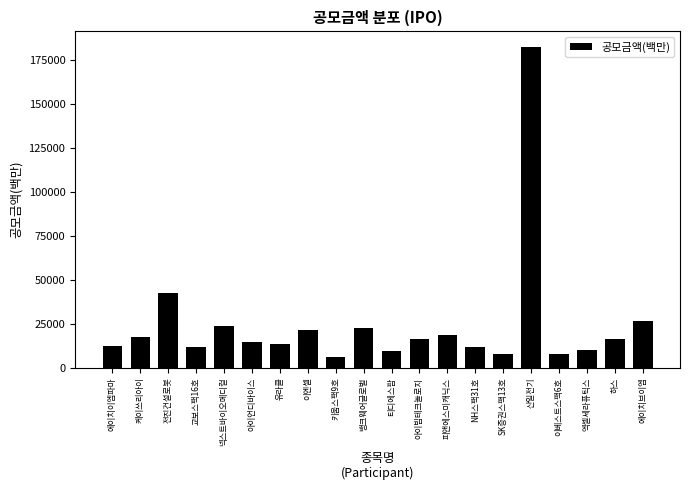

What is the minimum value shown in the chart?

6000